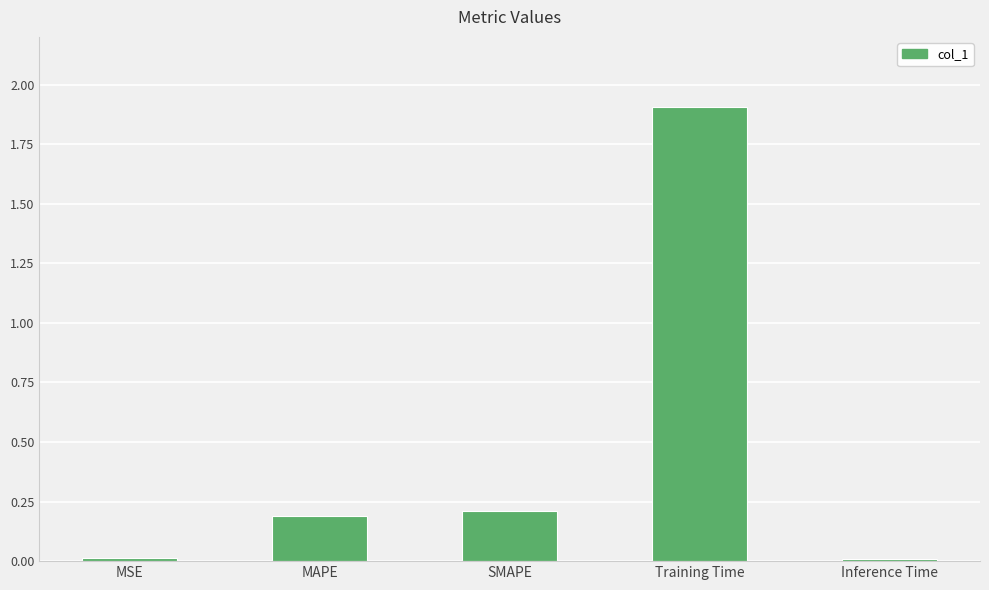

Read the value at Training Time.

1.9